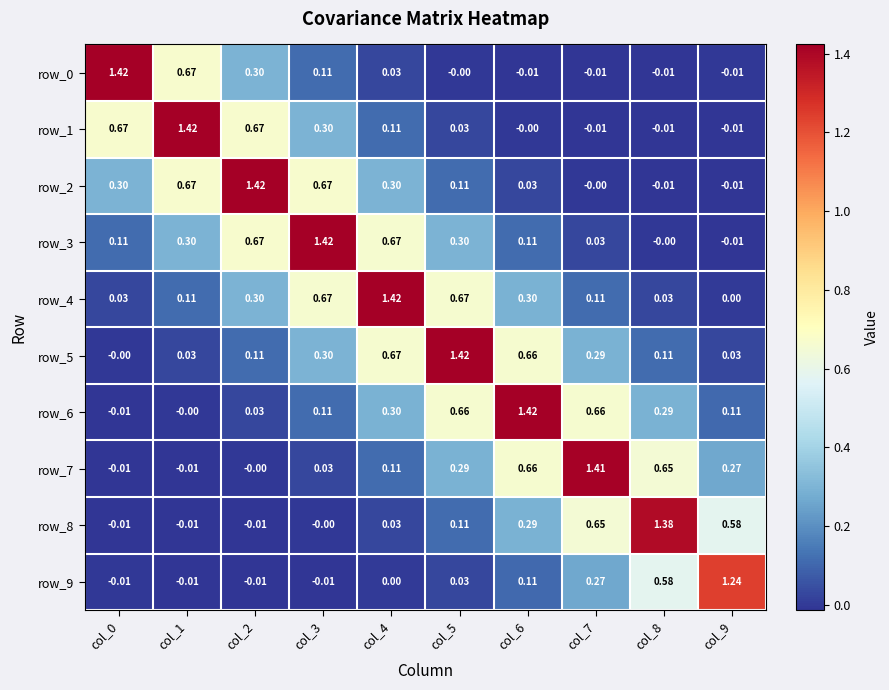

How many negative values does the row_6 series have?

1